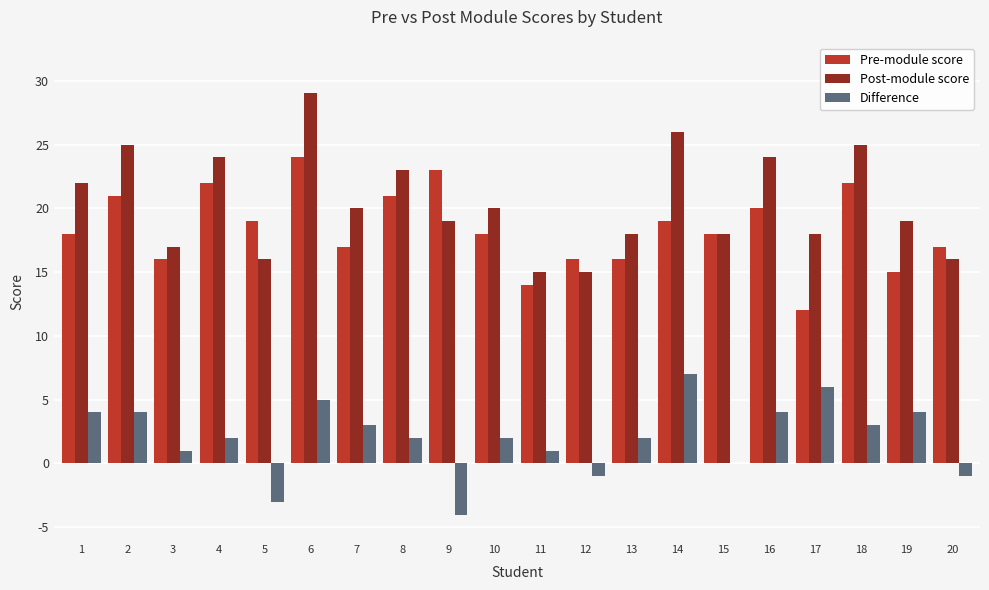

At which category is the sum across all series the highest?

6